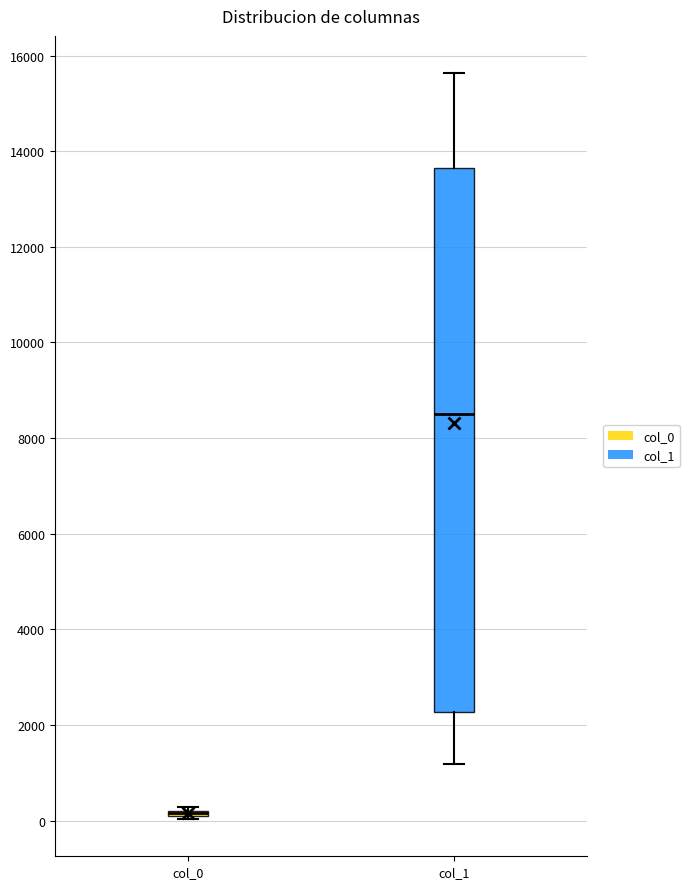

Comparing the boxes themselves (not the whiskers), which one is the tallest?

col_1